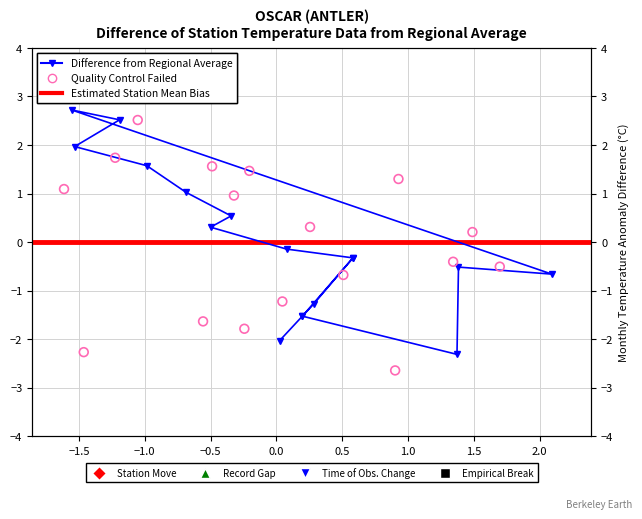

Which series has the widest spread of Y values?

Quality Control Failed